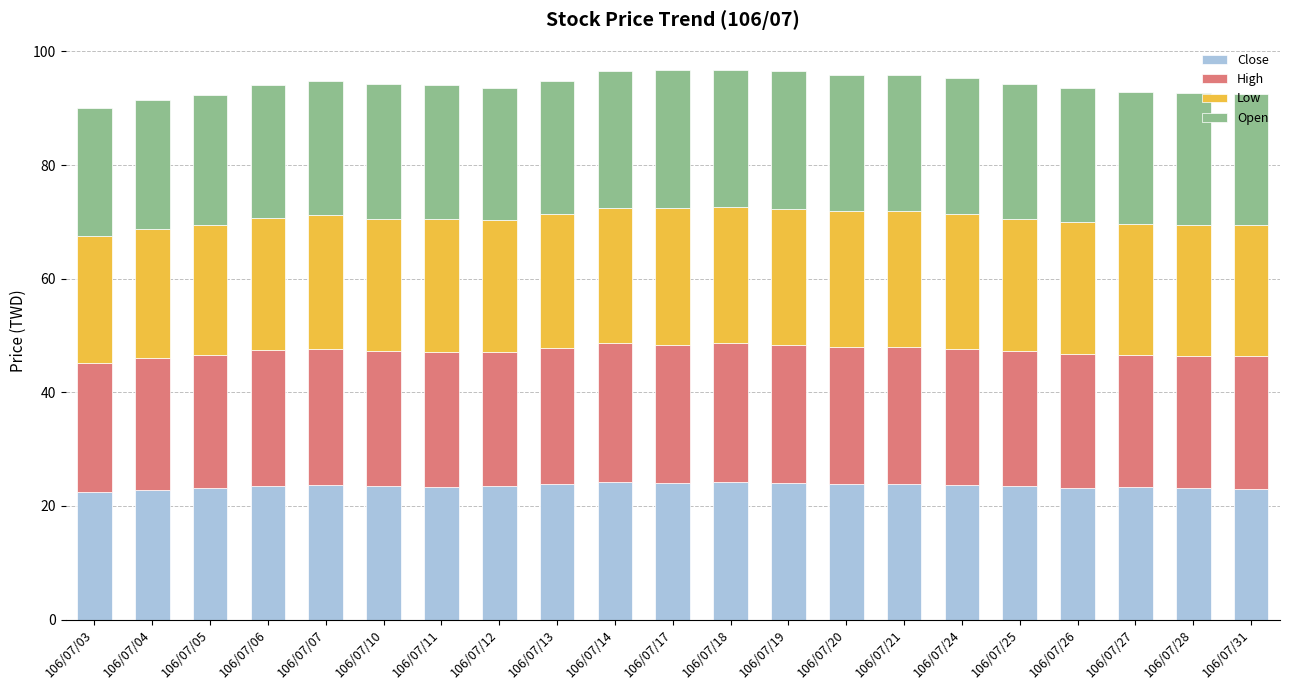

Are the bars horizontal?

No